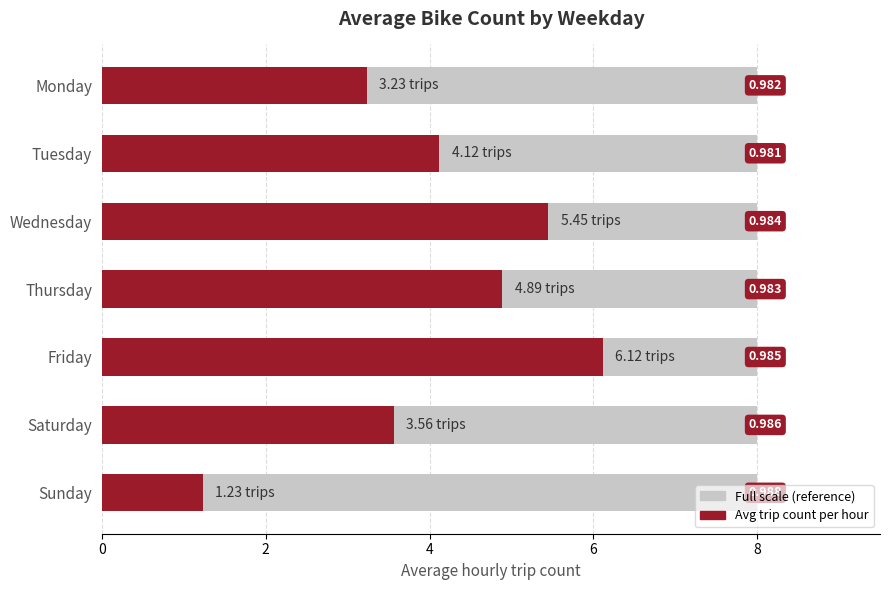

Which series has the widest spread of values?

Avg trip count per hour